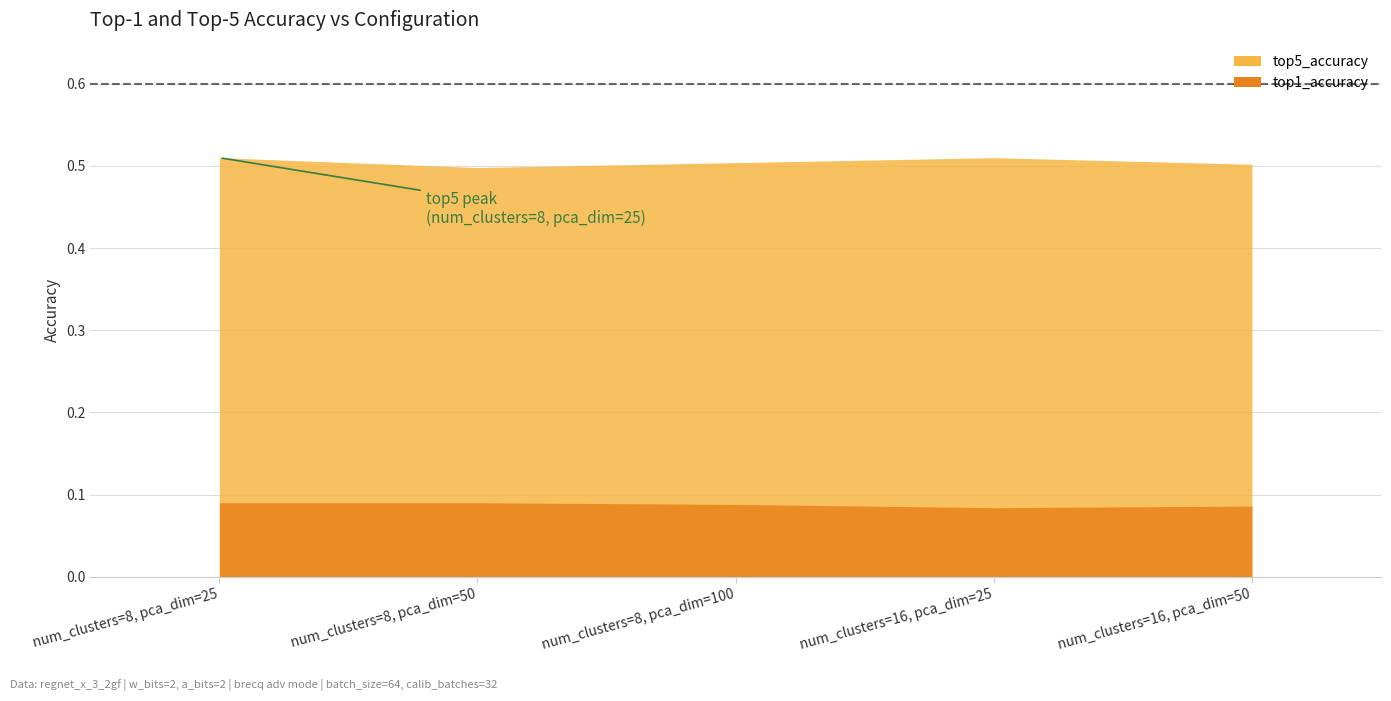

True or false: top5_accuracy and top1_accuracy cross at least once.

False